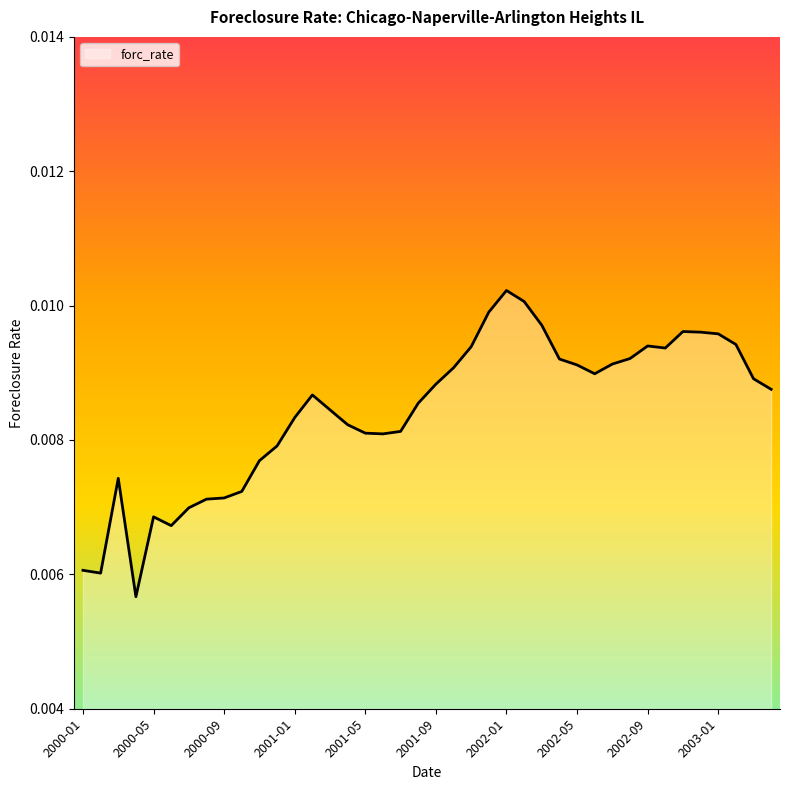

Does the chart have visible grid lines?

No